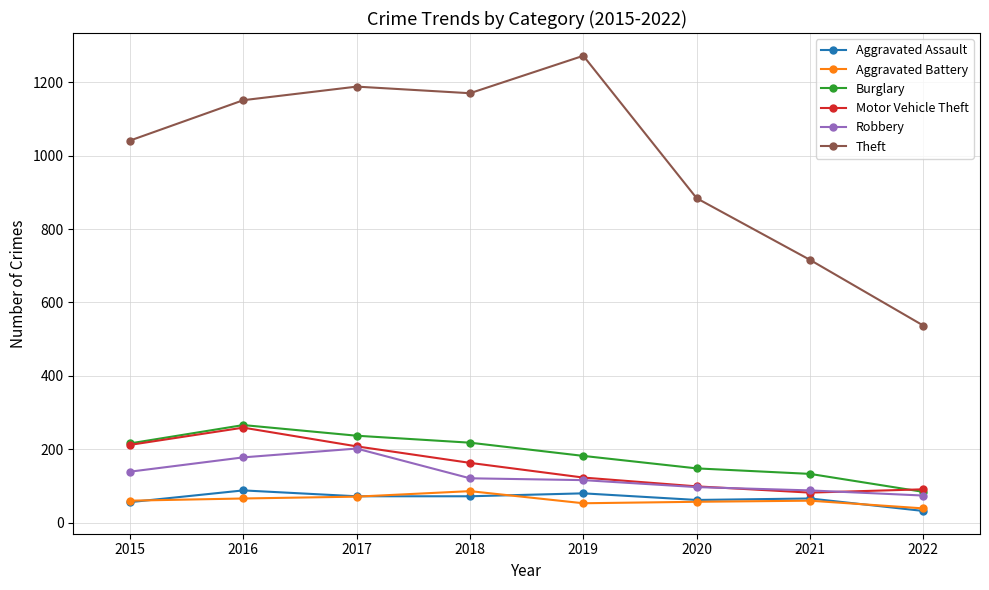

What is the spread (max minus min) of values at 2016?

1085